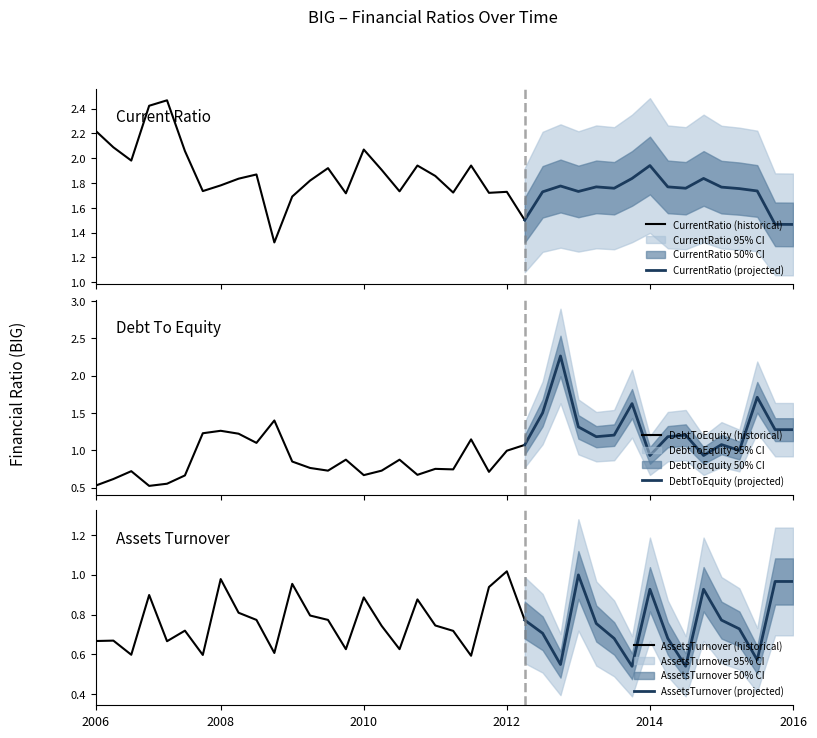

Rank the series by their maximum value, from lowest to highest.

AssetsTurnover, DebtToEquity, CurrentRatio